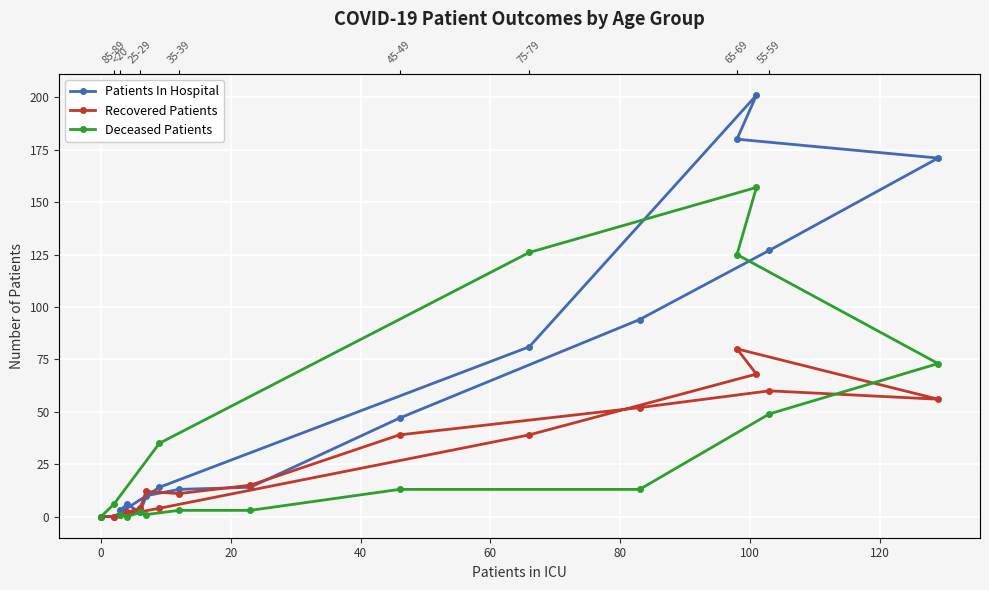

What is the value of the Patients In Hospital point at the 5th from the left?

13